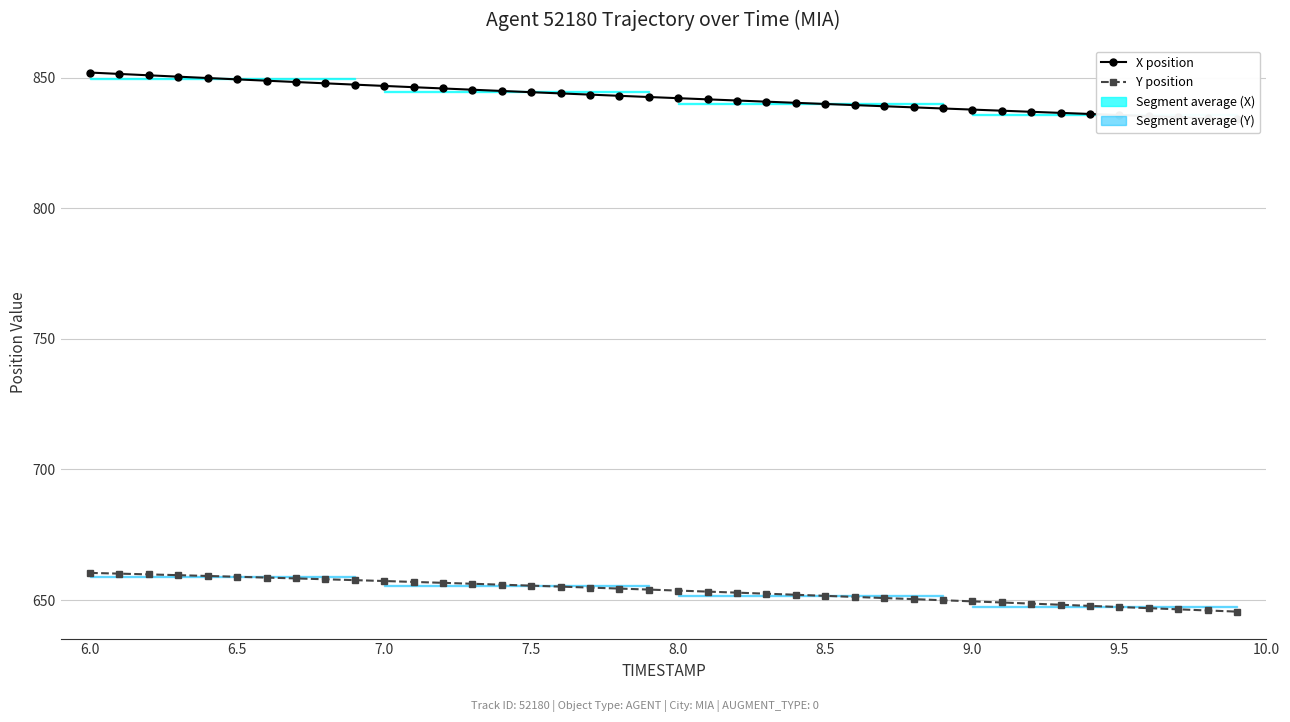

True or false: Y position and X position intersect in this chart.

False